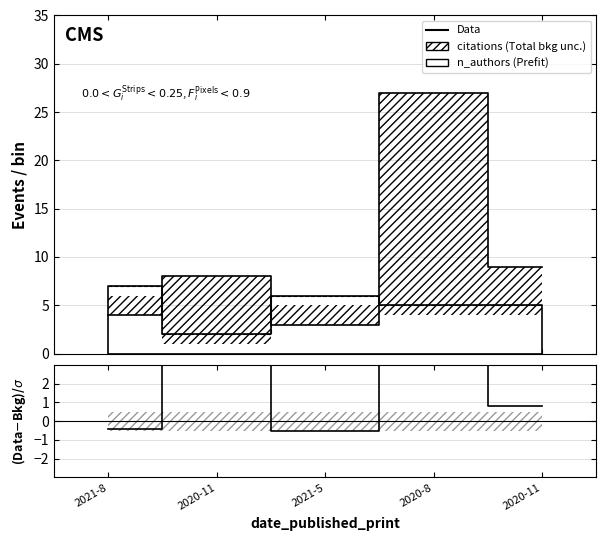

What is the change in value from 2021-8 to 2021-5?

-0.1